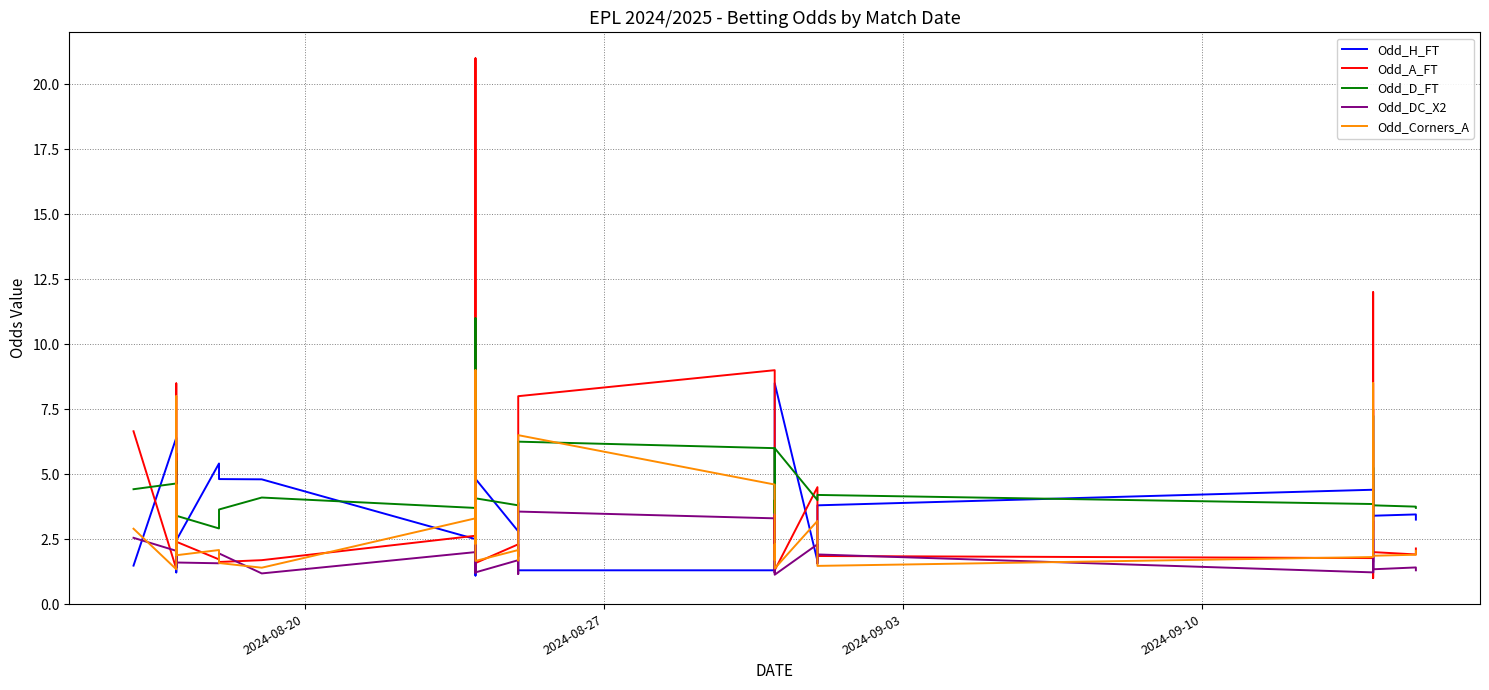

Which series has the widest spread of values?

Odd_A_FT